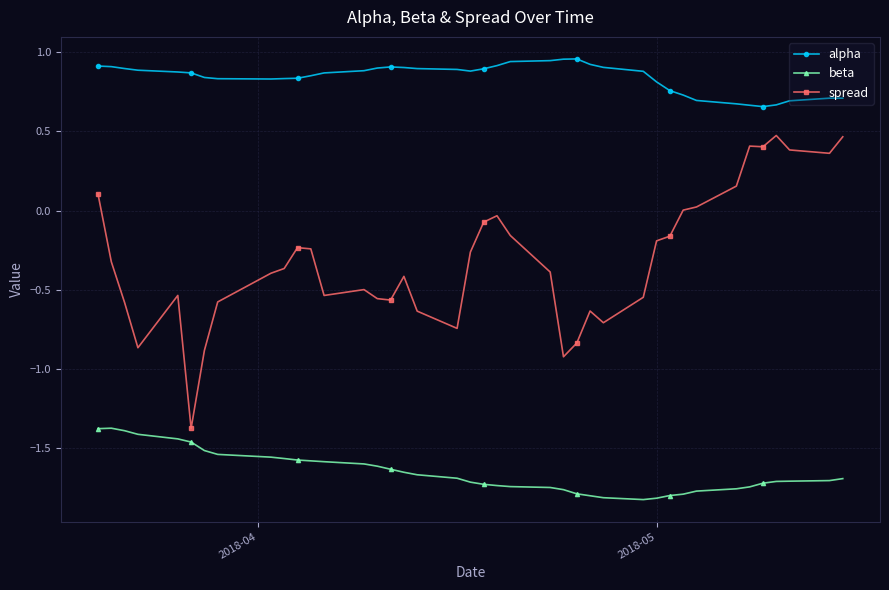

True or false: alpha has more than 2 interior local peaks.

True